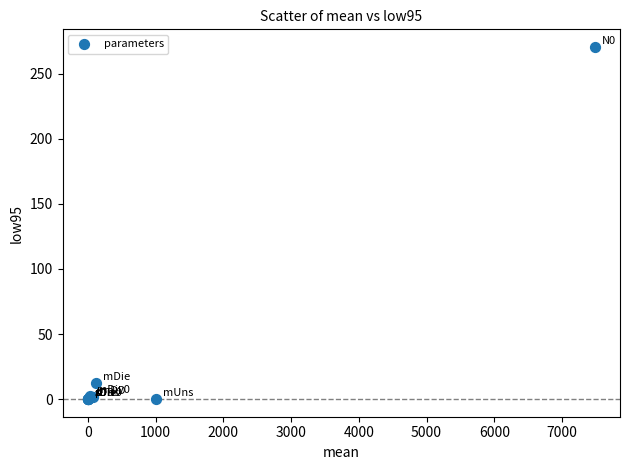

What Y value in the scatter plot is closest to 135?

12.5